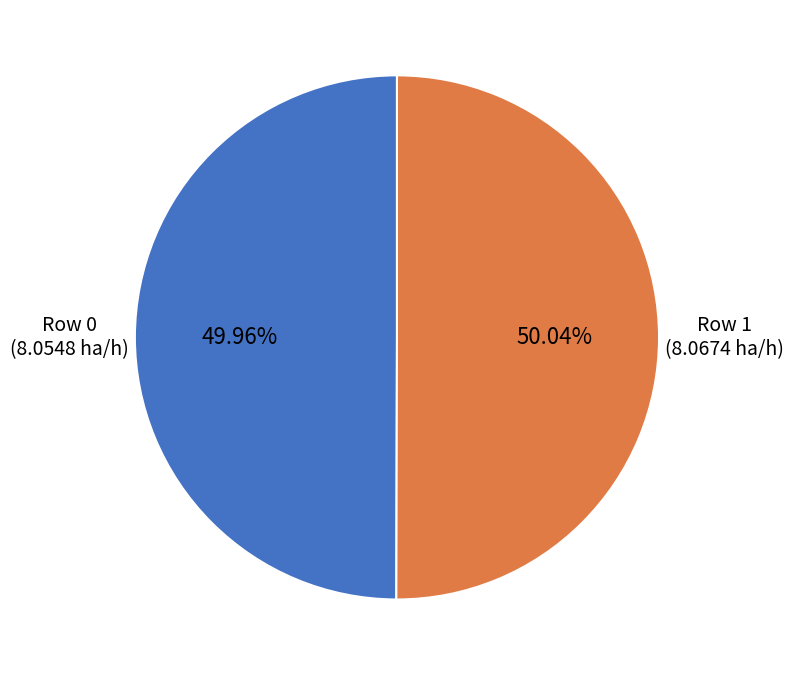

How many slices are in this pie chart?

2